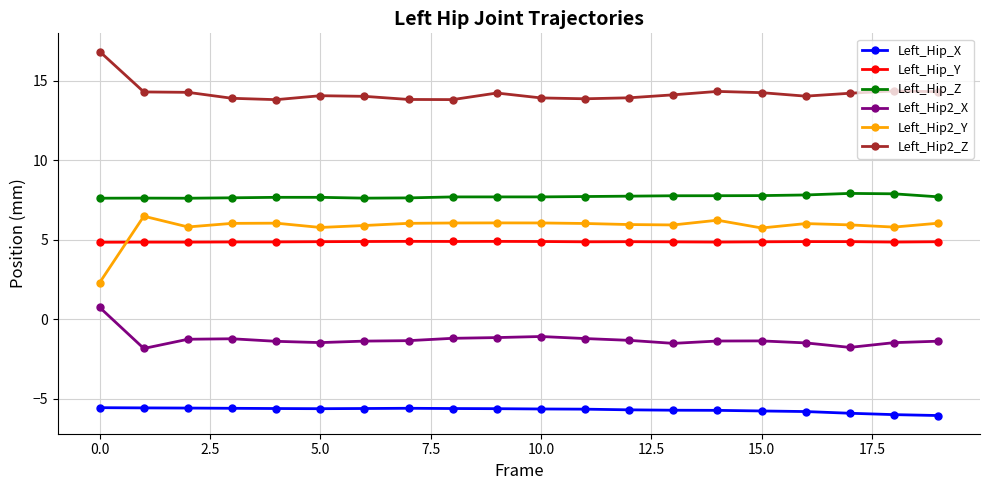

True or false: Left_Hip_X and Left_Hip2_Z cross at least once.

False